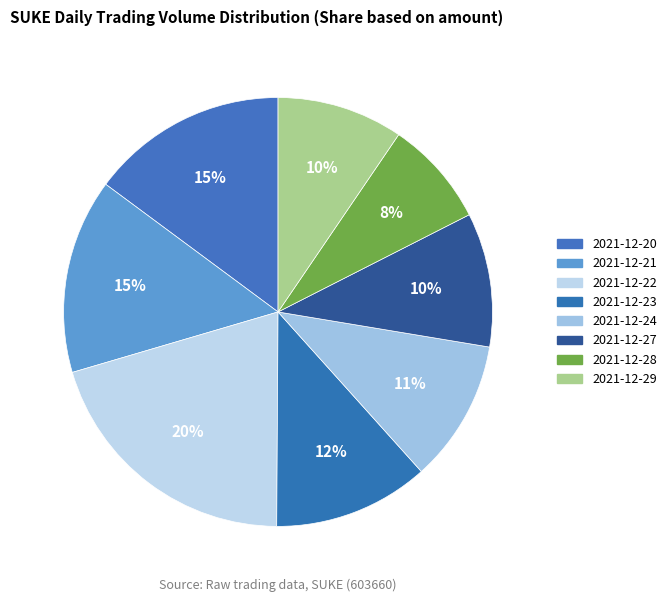

Combined, do 2021-12-20 and 2021-12-24 account for over 50%?

No